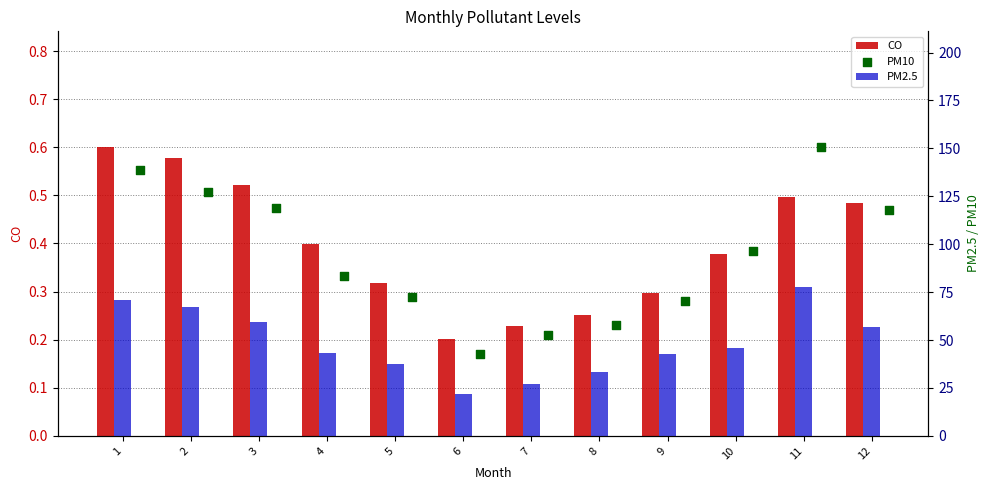

Is the value of PM10 at 8 greater than the value of PM2.5 at 8?

Yes